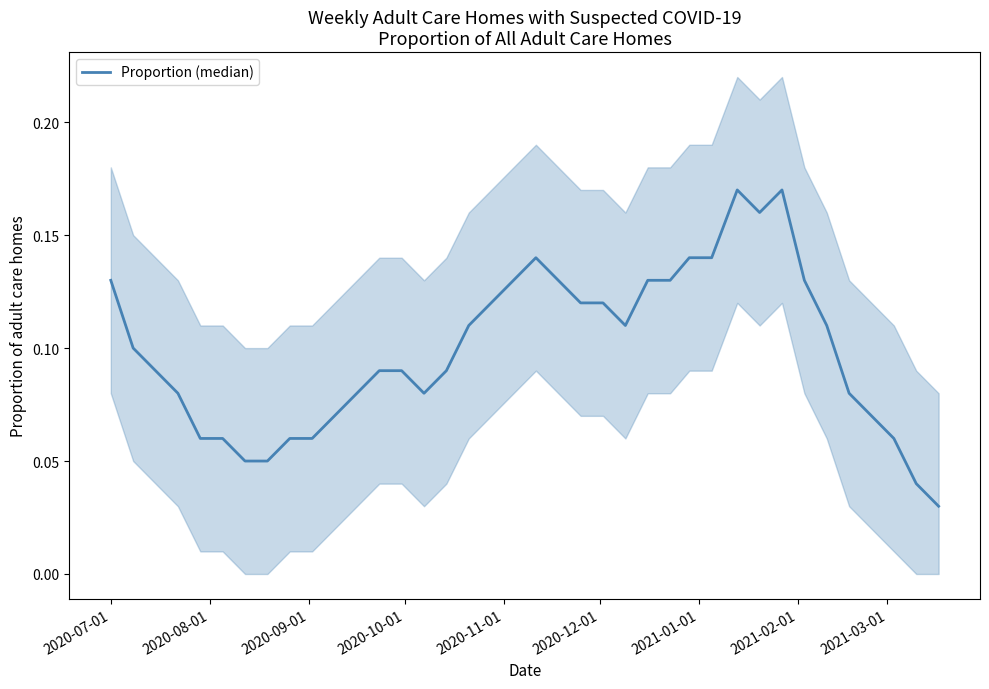

What is the average value?

0.1